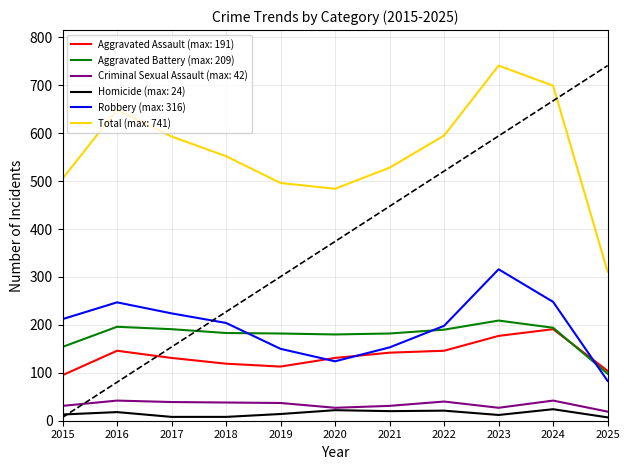

Rank the series at 2021 from highest to lowest value.

Total (max: 741), Aggravated Battery (max: 209), Robbery (max: 316), Aggravated Assault (max: 191), Criminal Sexual Assault (max: 42), Homicide (max: 24)